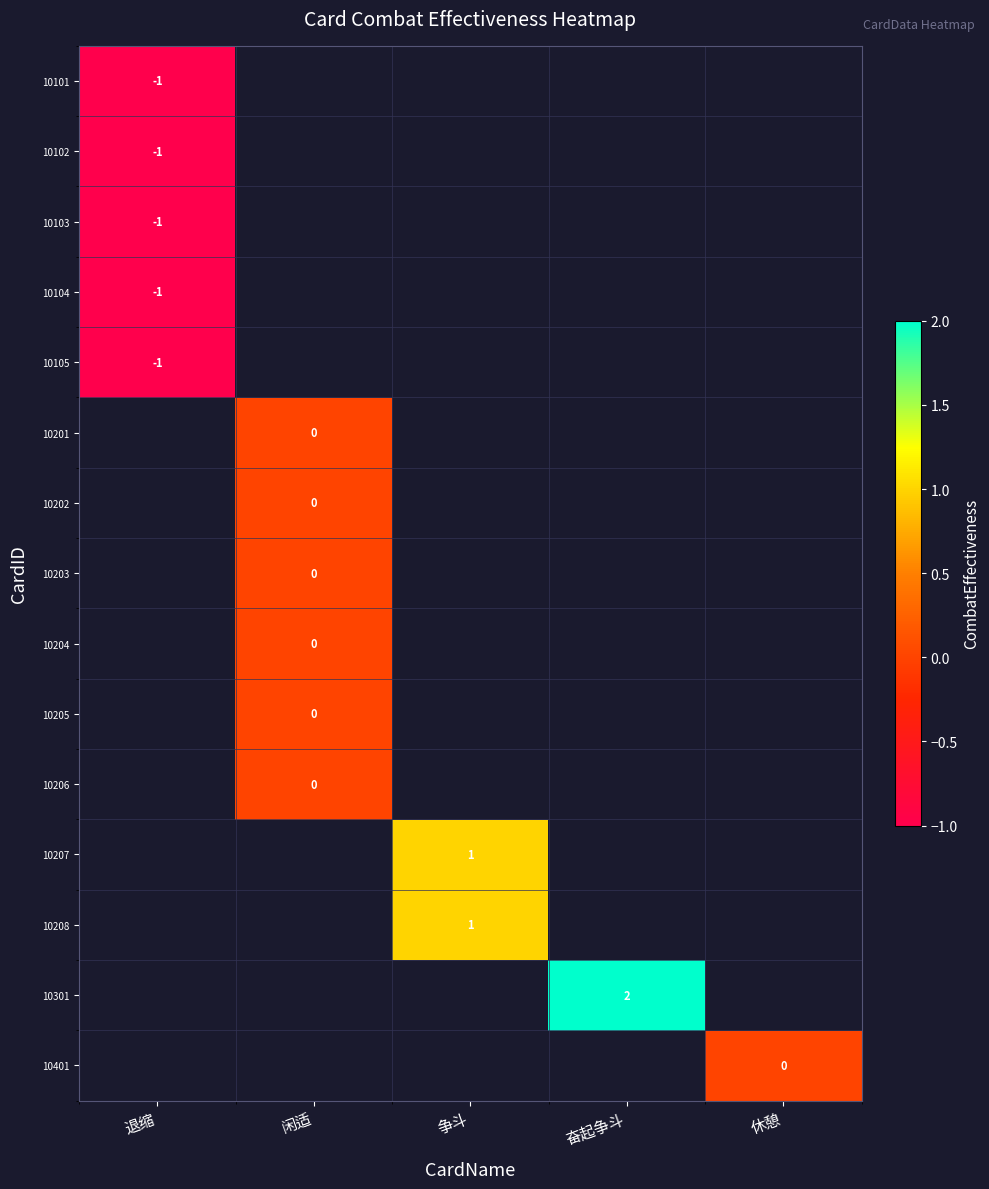

Which has a higher value, 闲适 or 休憩?

休憩